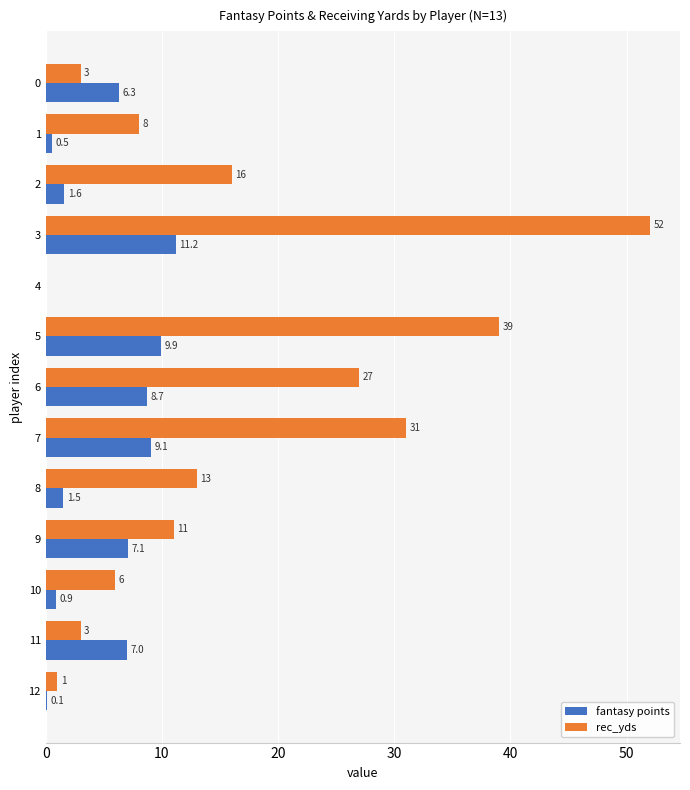

The rec_yds series shows 13.5 at 1. True or false?

False